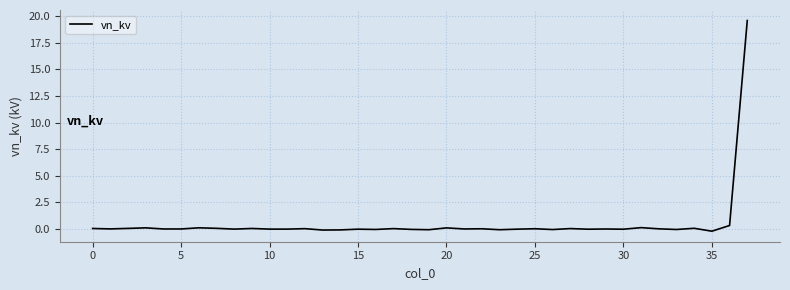

What is the maximum value shown in the chart?

19.6